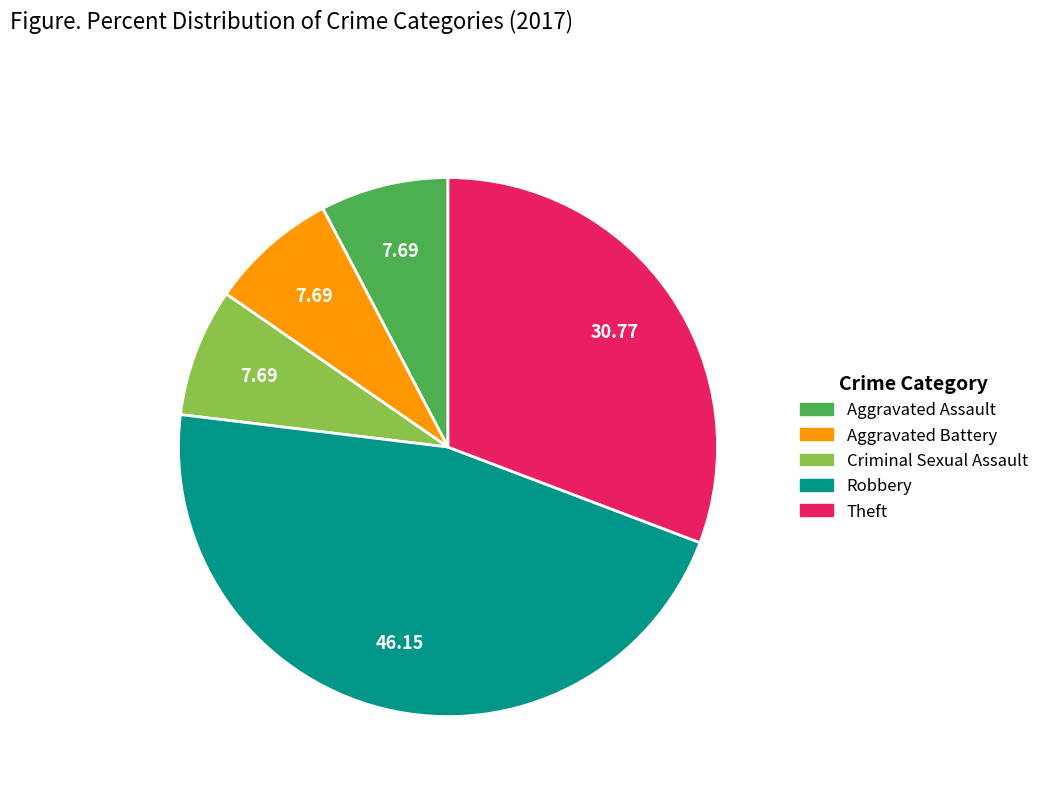

True or false: Theft accounts for 45% of the total.

False